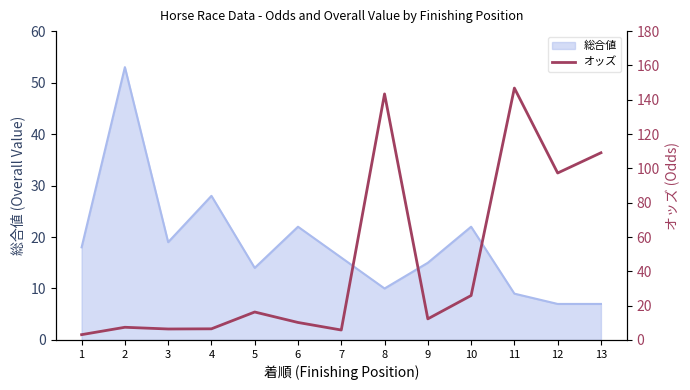

How many data points are above 12?

7